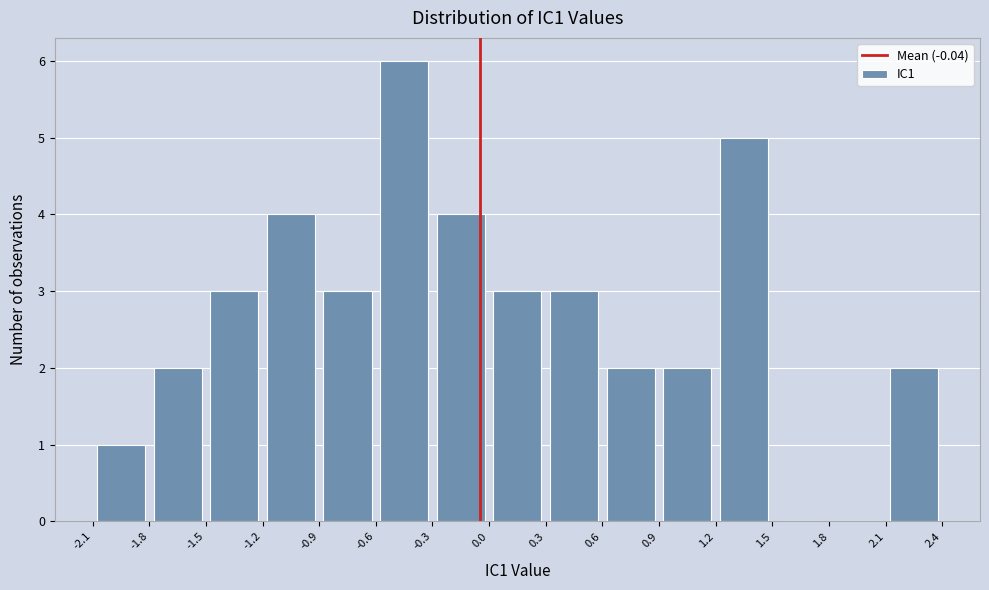

Reading left to right, list every bar in this chart as the range it spans on the x-axis followed by its height. The values are not printed on the chart, so give them approximately, as read against the axis.

-2.1 to -1.8: 1
-1.8 to -1.5: 2
-1.5 to -1.2: 3
-1.2 to -0.9: 4
-0.9 to -0.6: 3
-0.6 to -0.3: 6
-0.3 to 0.0: 4
0.0 to 0.3: 3
0.3 to 0.6: 3
0.6 to 0.9: 2
0.9 to 1.2: 2
1.2 to 1.5: 5
1.5 to 1.8: 0
1.8 to 2.1: 0
2.1 to 2.4: 2